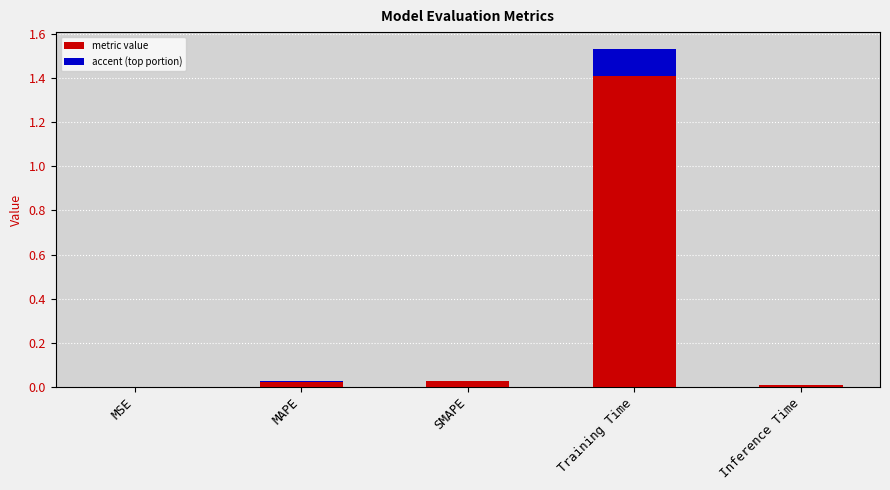

What position from the left is MAPE?

2